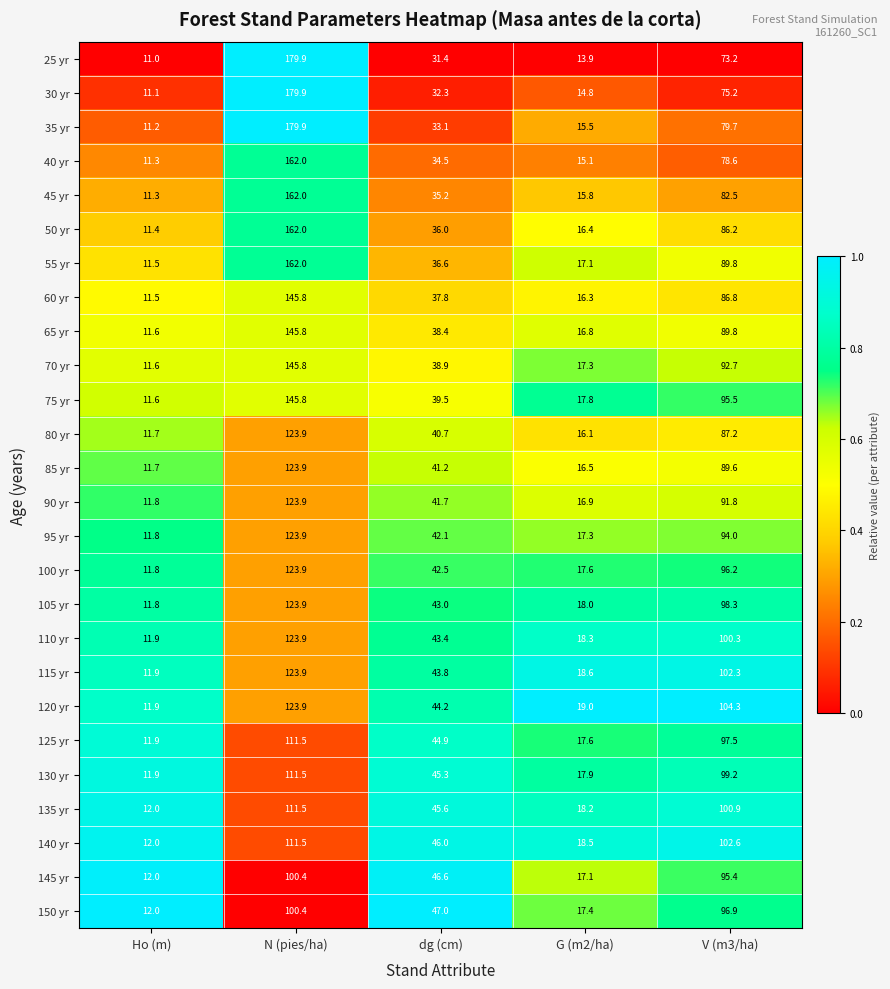

What is the difference between the highest and lowest values at G (m2/ha)?

5.1